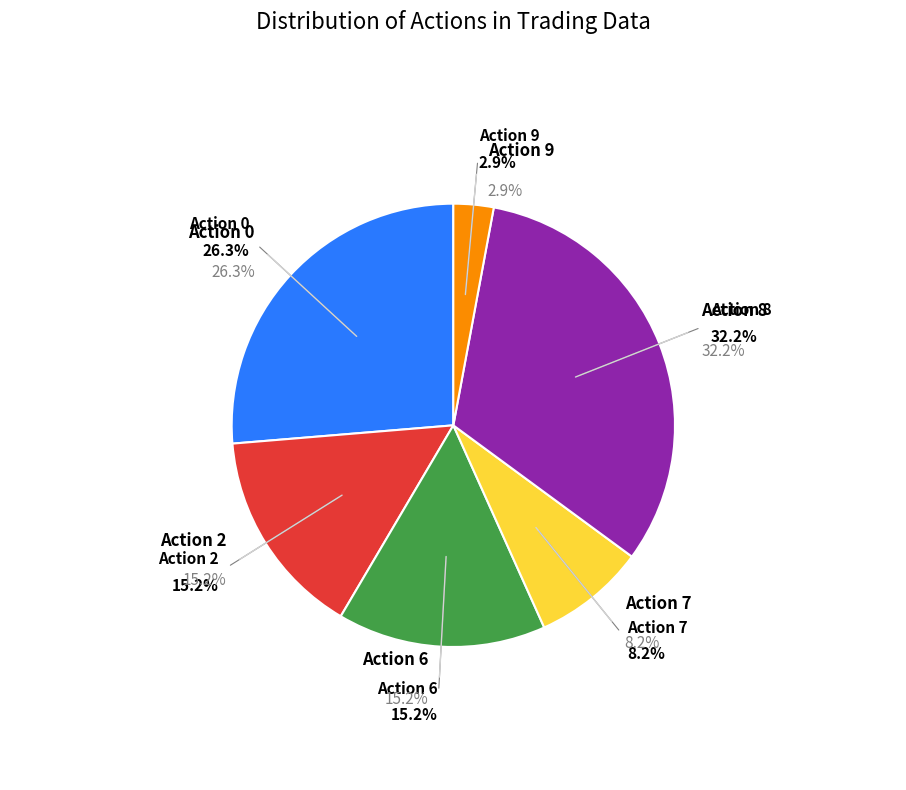

The 6 slice represents 1% of the pie. True or false?

False